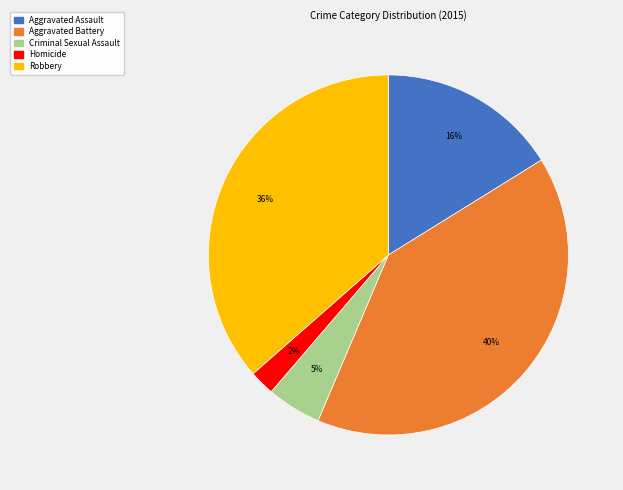

True or false: Aggravated Assault accounts for 30% of the total.

False